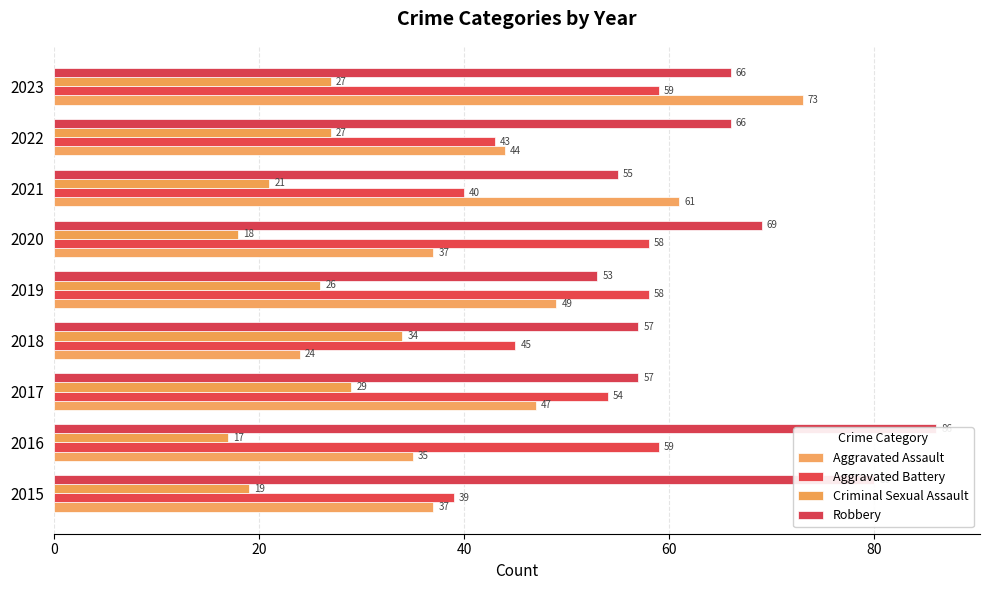

What position from the right is 20?

8